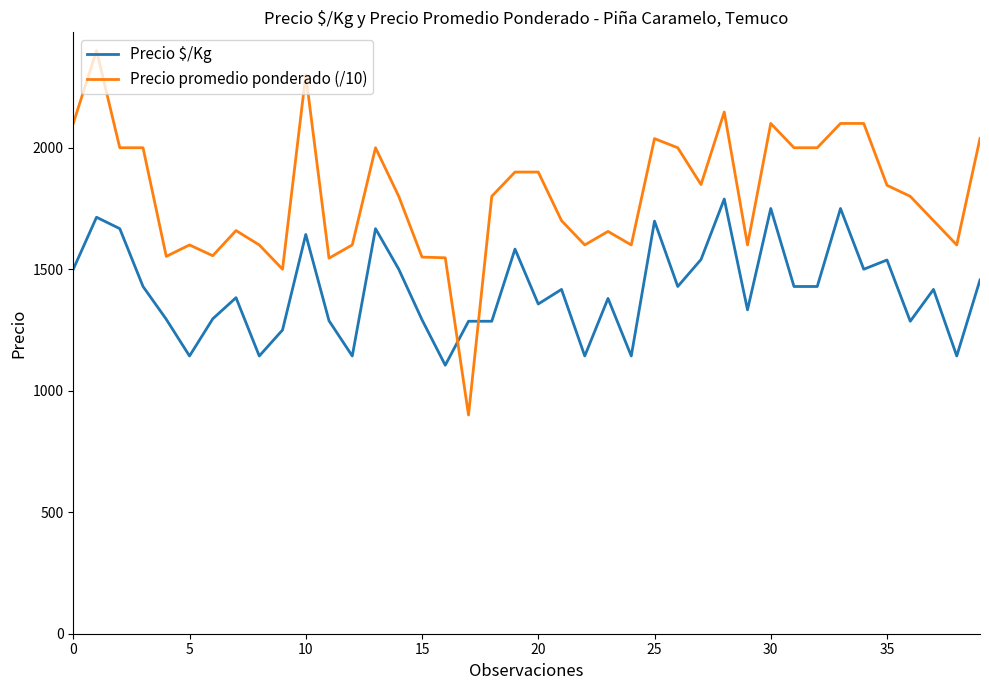

Which series has the largest range (max minus min)?

Precio promedio ponderado (/10)